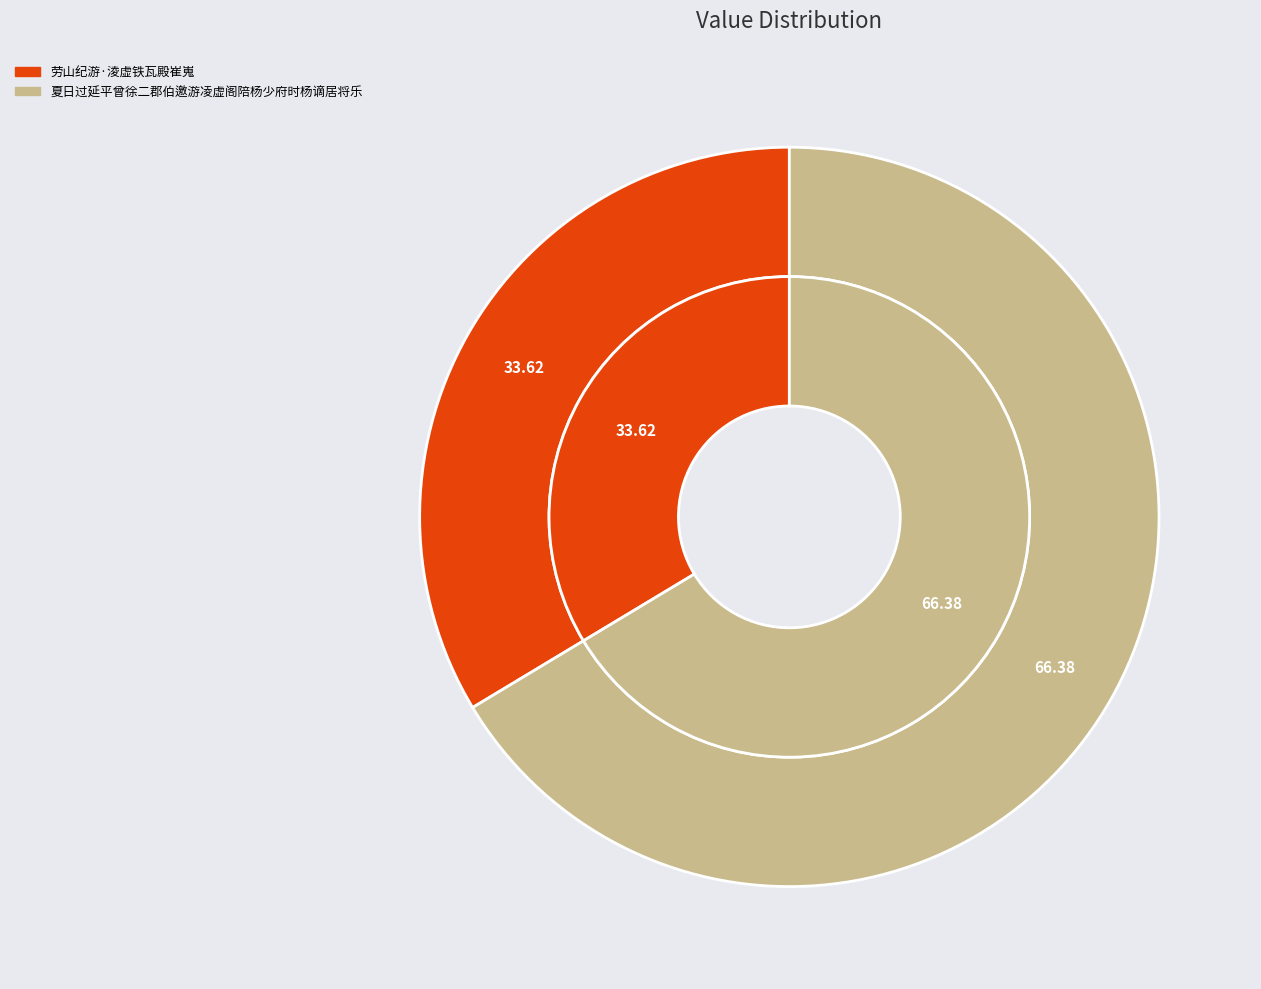

The 劳山纪游·淩虚铁瓦殿崔嵬 slice represents 40% of the pie. True or false?

False